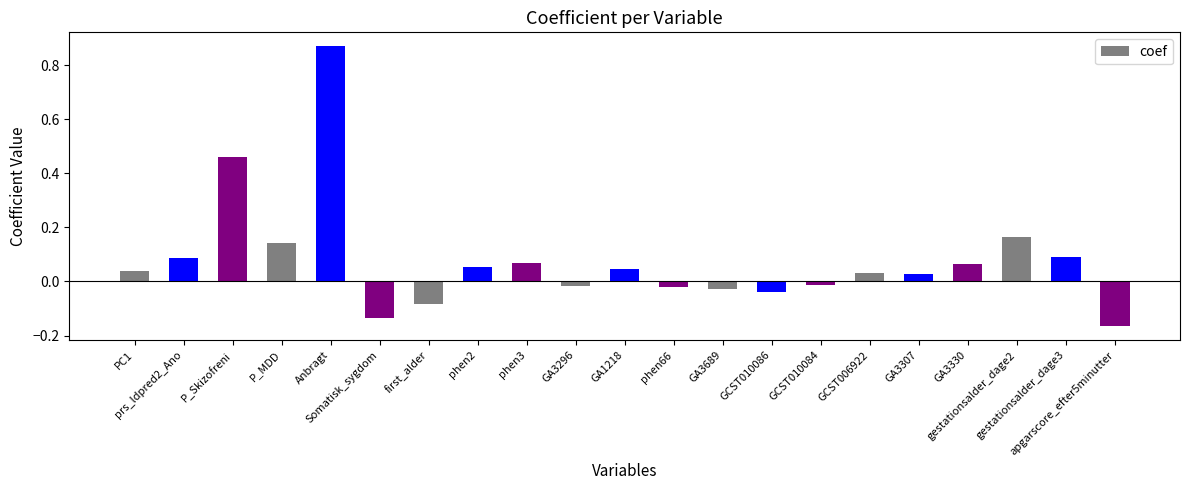

What is the sum of all values?

1.6